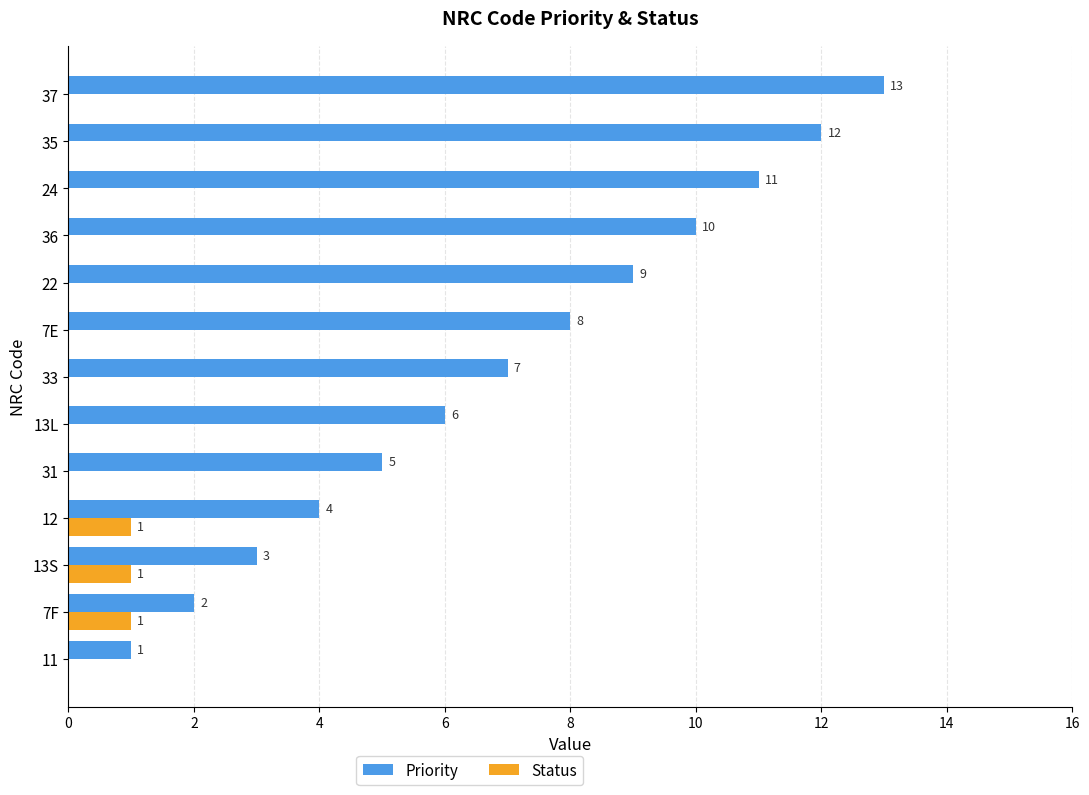

What is the sum of all Priority values?

91